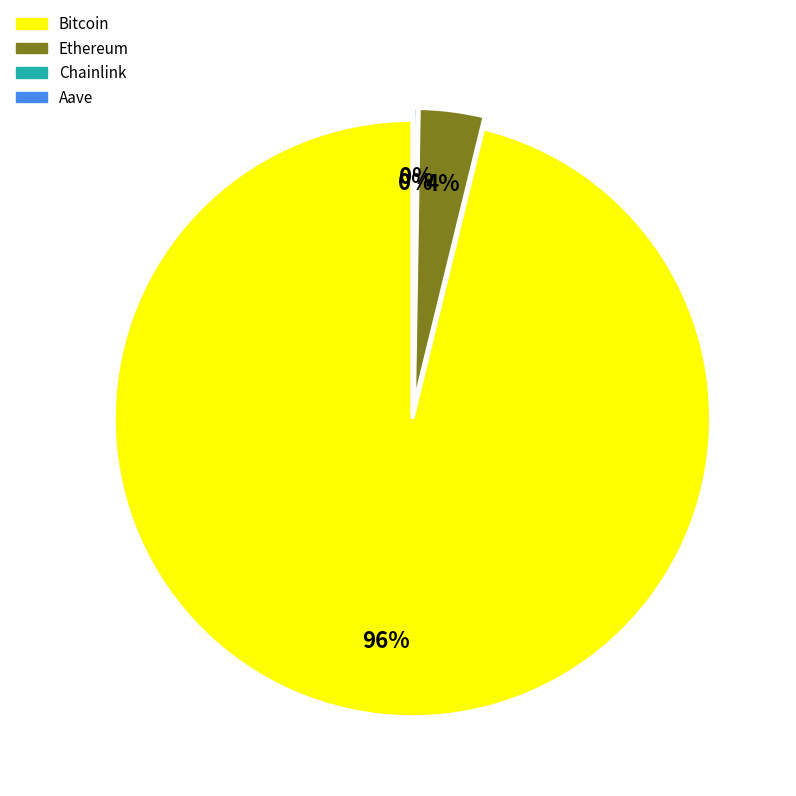

To the nearest percent, what is the difference between the largest and smallest slice percentages?

96%